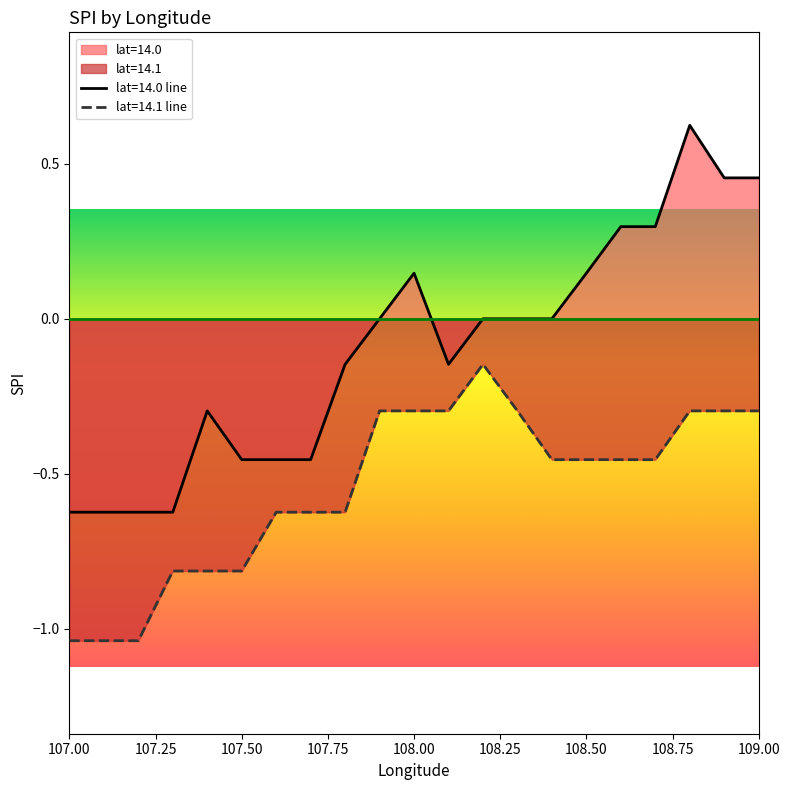

Which category has the lowest value in the mean_spi_lat14_1 series?

107.0